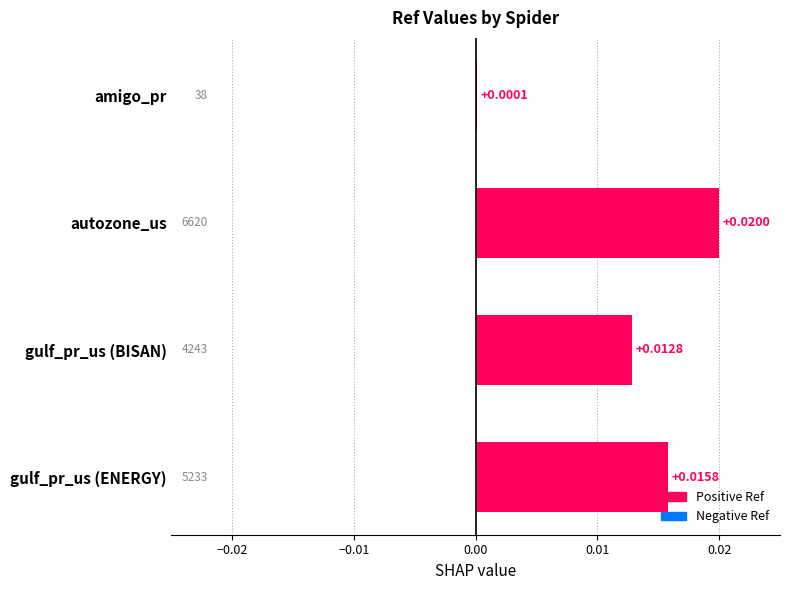

Which has a higher value, autozone_us or gulf_pr_us (ENERGY)?

autozone_us